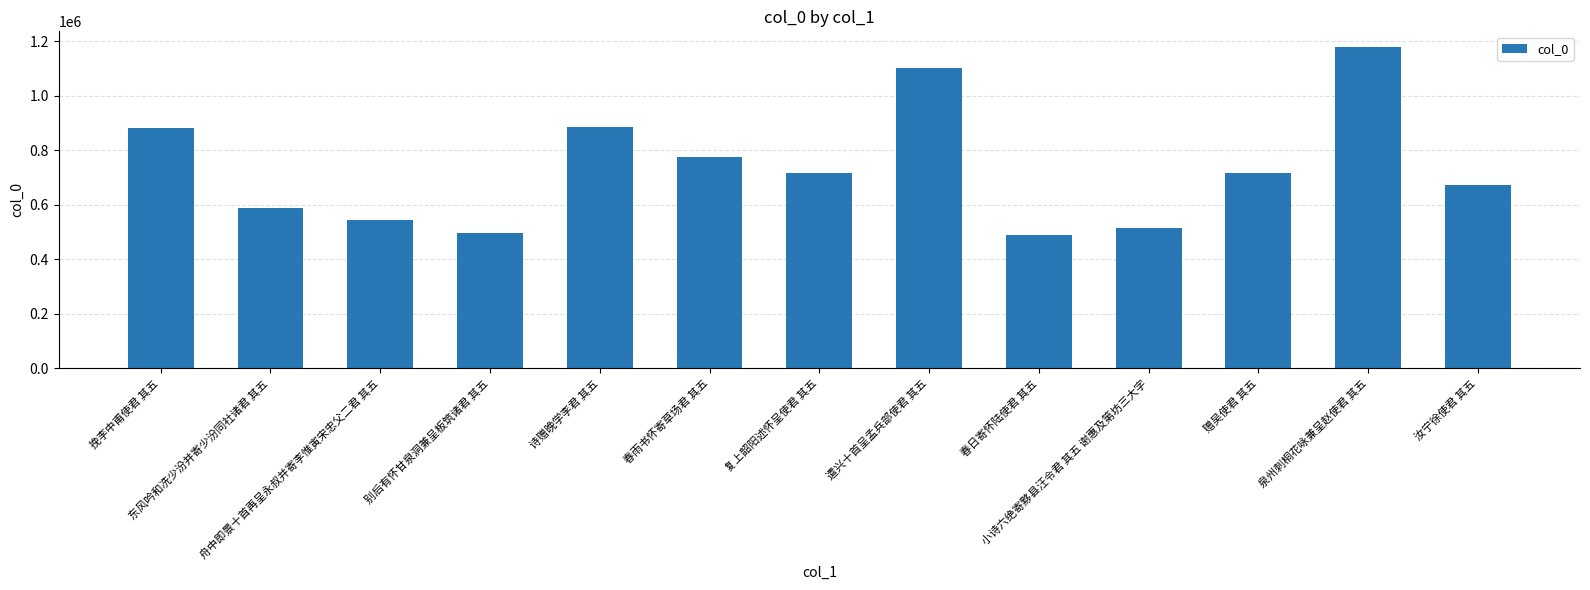

Which category has the highest value across all series?

泉州刺桐花咏兼呈赵使君 其五